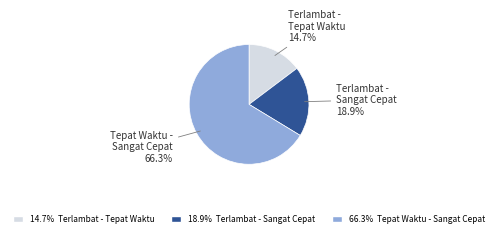

Is there a majority slice in this chart?

Yes